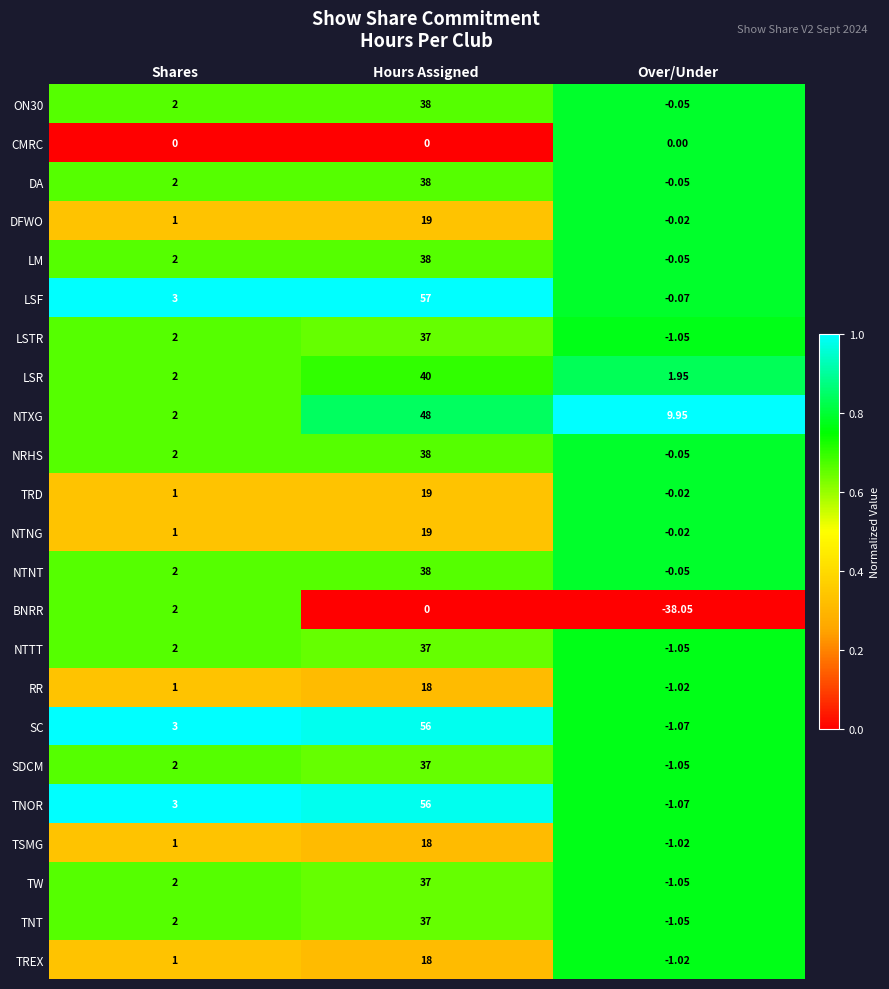

At which category does the chart reach its peak across all series?

Hours Assigned